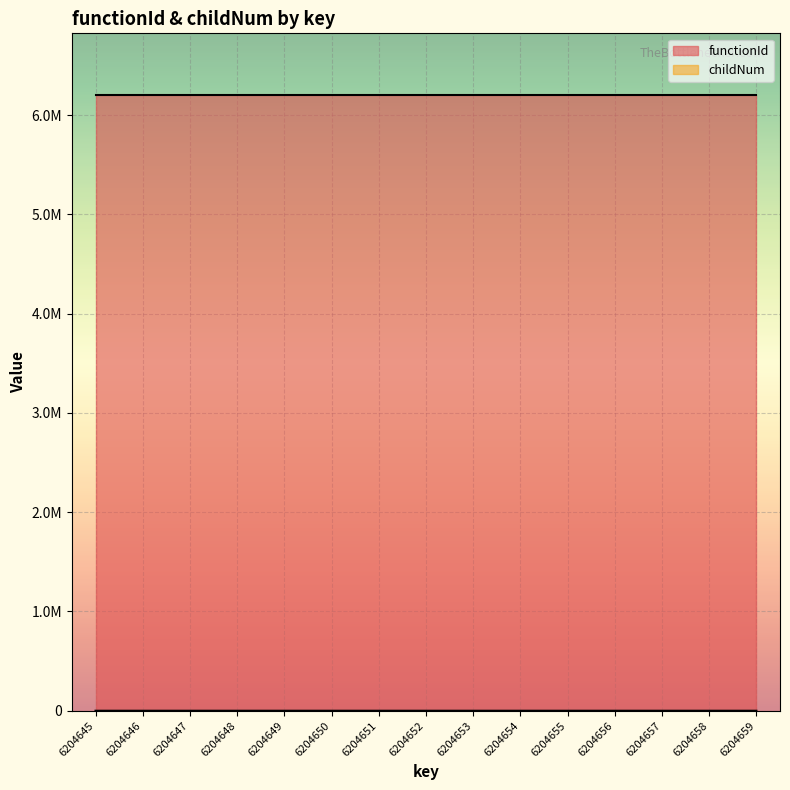

The value at 6204651 is 1. True or false?

False